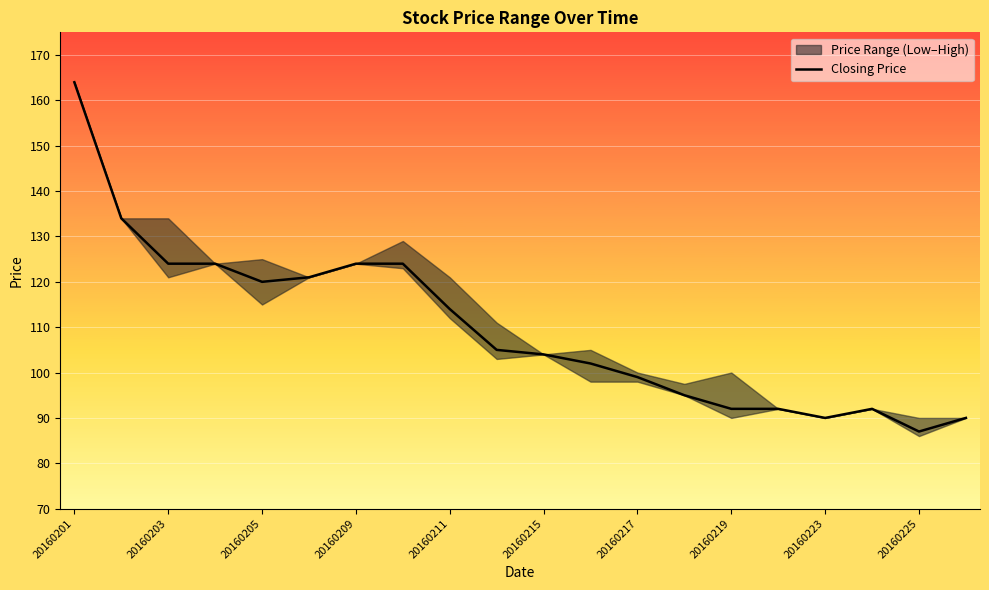

At which label does the data first exceed 105?

20160201